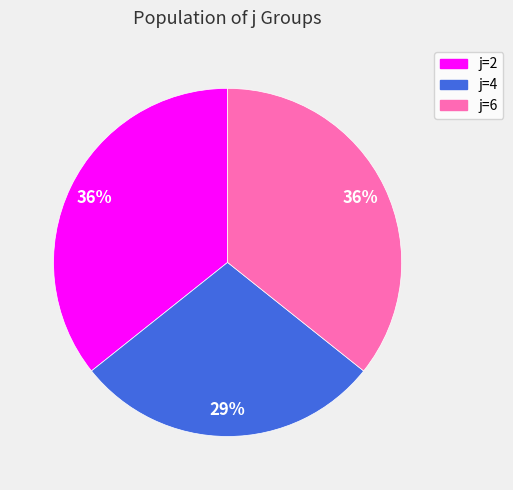

Do j=6 and j=4 together represent more than half of the pie?

Yes